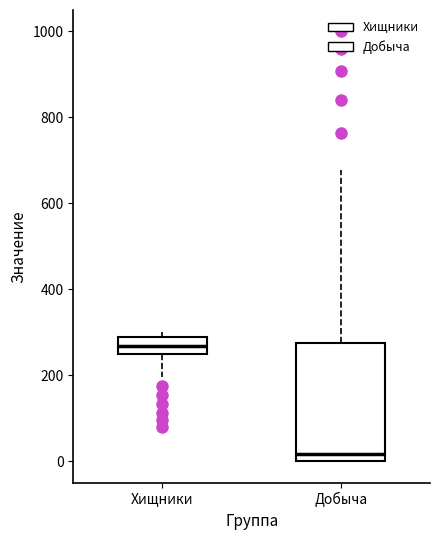

Reading left to right, transcribe this box plot: for each box, give where its median line is, the range the box spans, and where its two whiskers end, as read against the y-axis. The values are not printed on the chart, so give them approximately, as read against the axis.

Хищники: median 260, box 240 to 280, whiskers 200 to 300
Добыча: median 20, box 0 to 280, whiskers 0 to 680